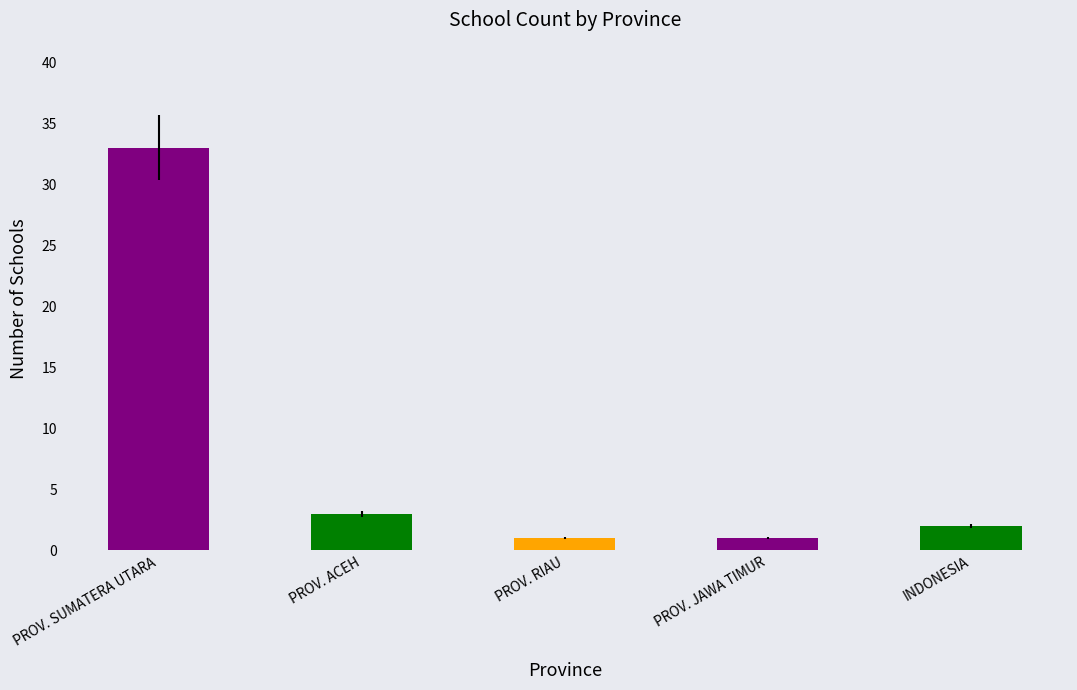

Where is the data nearest to the value 17?

PROV. ACEH